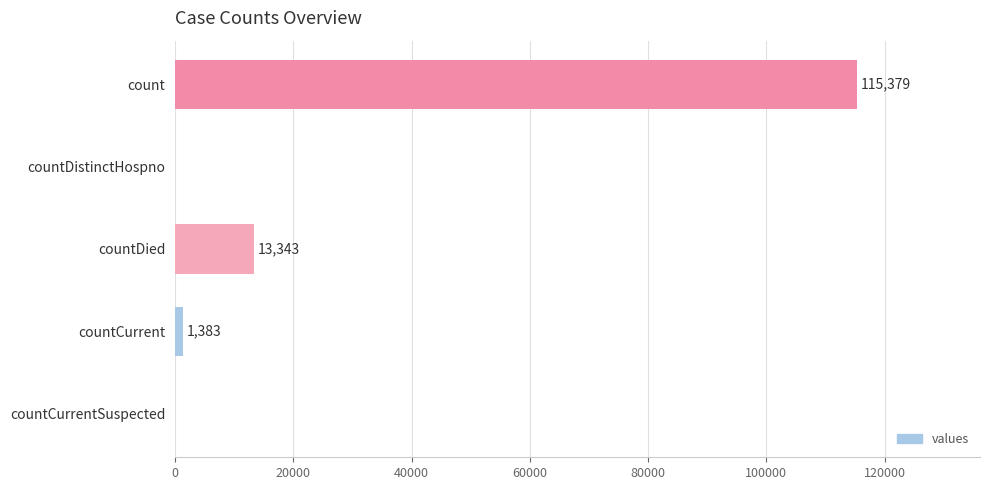

How many positive values are there?

3